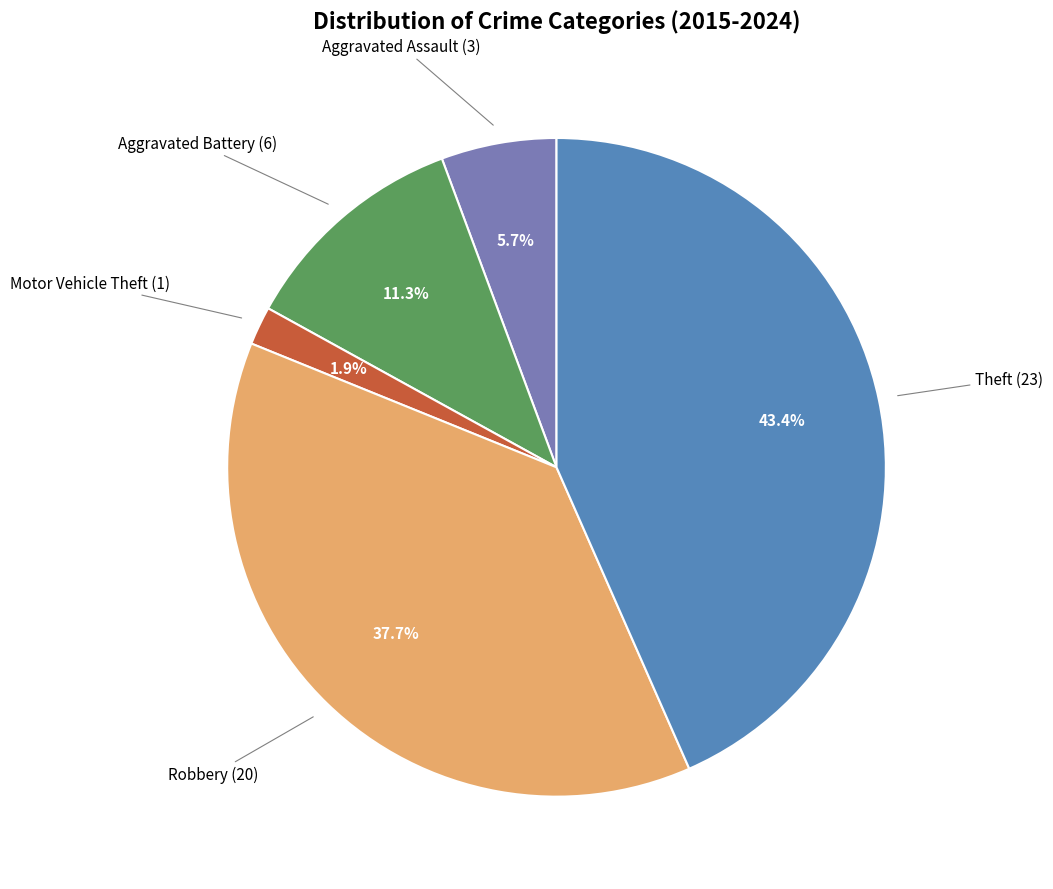

Is there any slice that represents more than half of the pie?

No